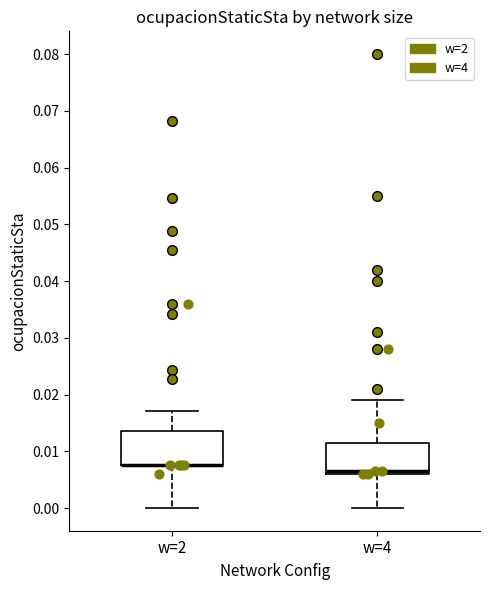

Reading left to right, read every box against the y-axis: the position of its median line, the range the box covers, and the ends of its whiskers. The values are not printed on the chart, so give them approximately, as read against the axis.

w=2: median 0.008 (drawn on the box's lower edge), box 0.008 to 0.013, whiskers 0.000 to 0.017
w=4: median 0.007, box 0.006 to 0.012, whiskers 0.000 to 0.019